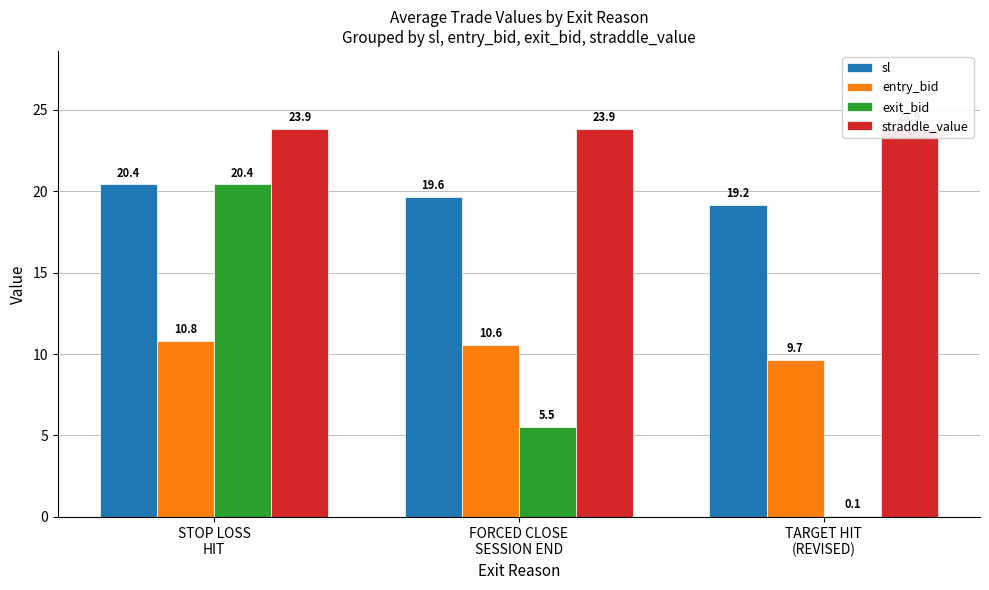

At which label does sl reach its minimum?

TARGET HIT
(REVISED)